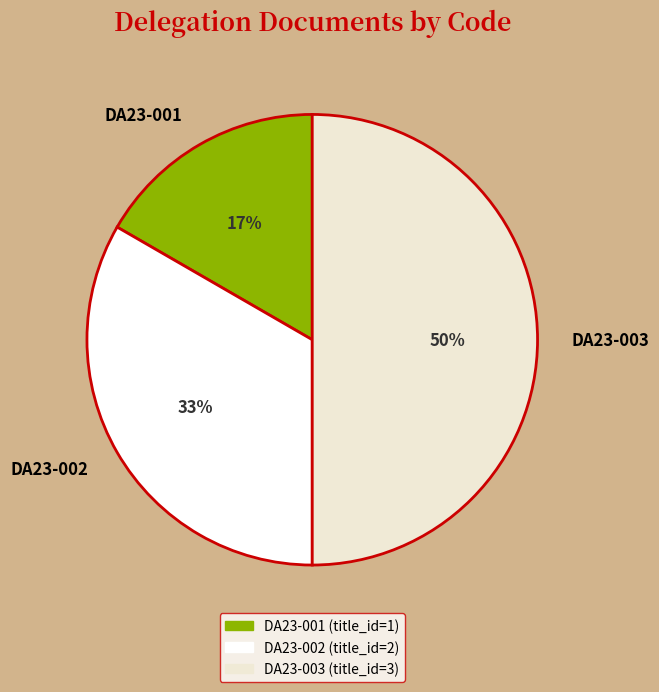

To the nearest percent, what is the average slice percentage?

33%